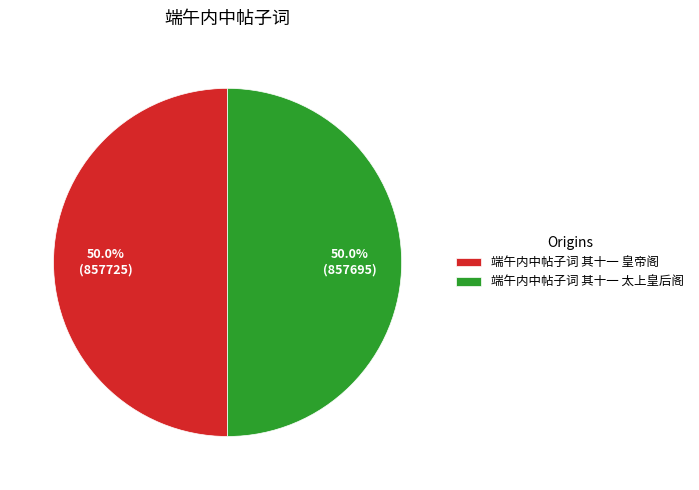

What is the ratio of the value at 端午内中帖子词 其十一 太上皇后阁 to the value at 端午内中帖子词 其十一 皇帝阁?

1.0